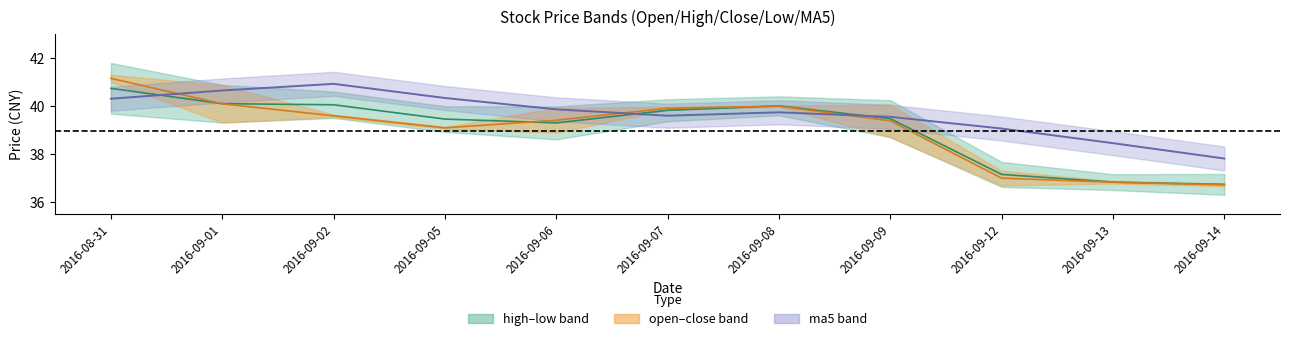

Which category has the highest value across all series?

2016-08-31